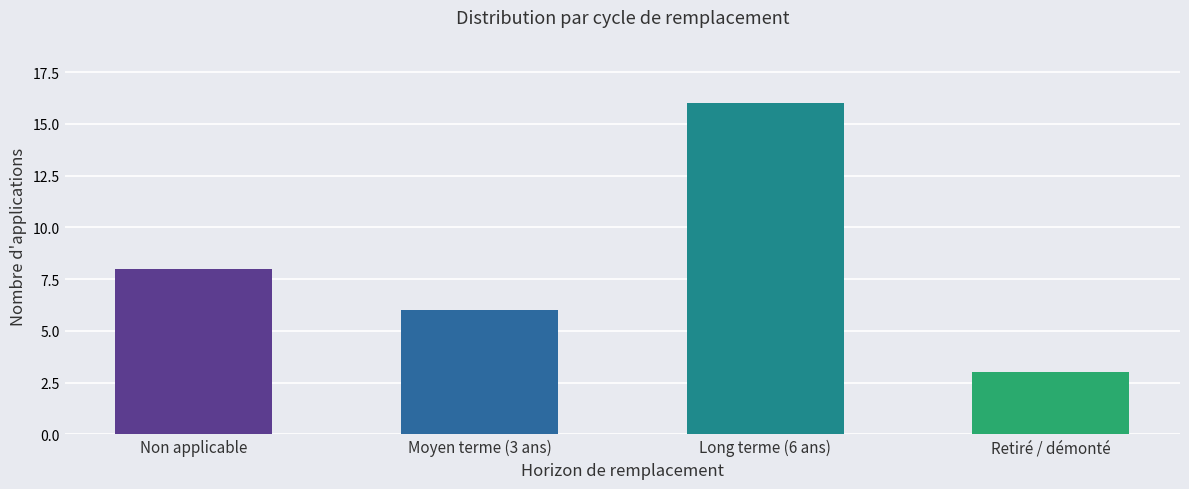

What is the difference between the second highest and minimum values?

5